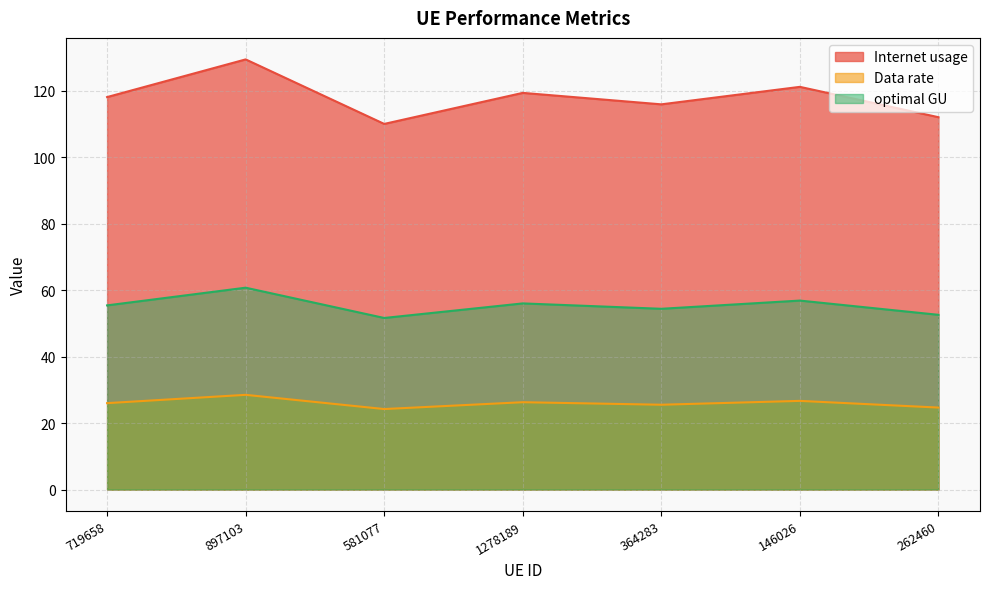

How many lines are shown in the chart?

3